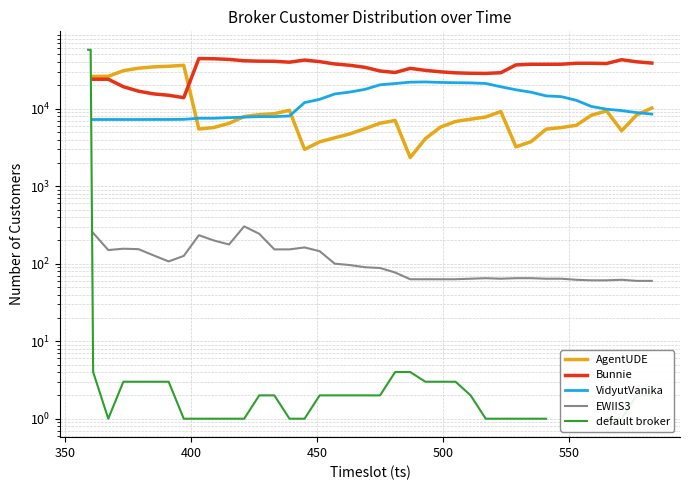

True or false: AgentUDE and VidyutVanika cross at least once.

True